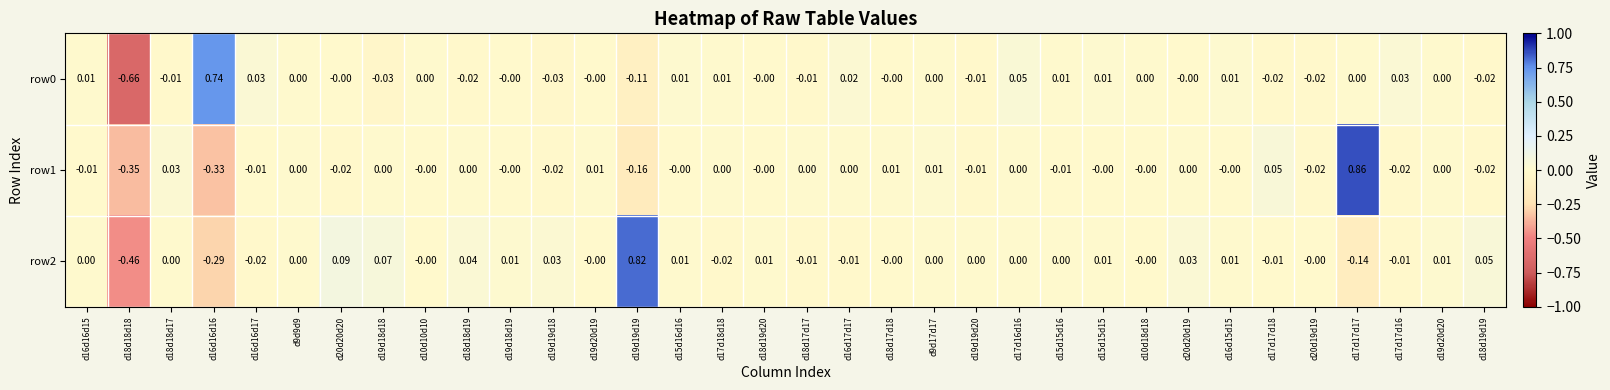

Is the value of row0 at d19d19d19 greater than the value of row1 at d20d20d20?

No